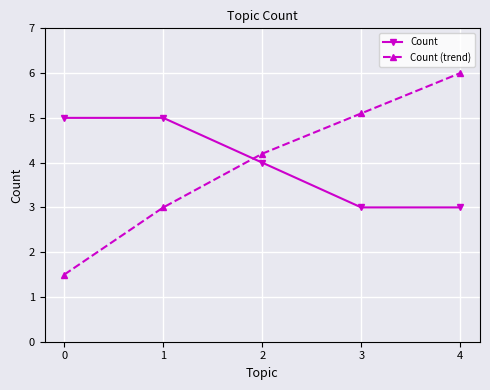

What is the smallest value displayed?

1.5